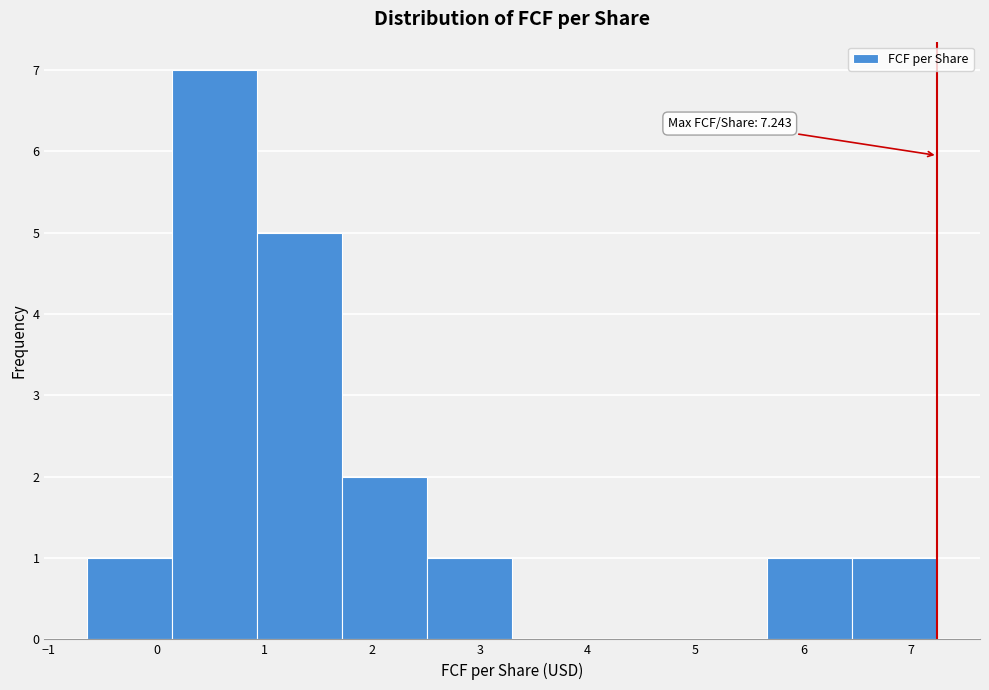

Which range on the x-axis has the tallest bar?

0.1 to 0.9